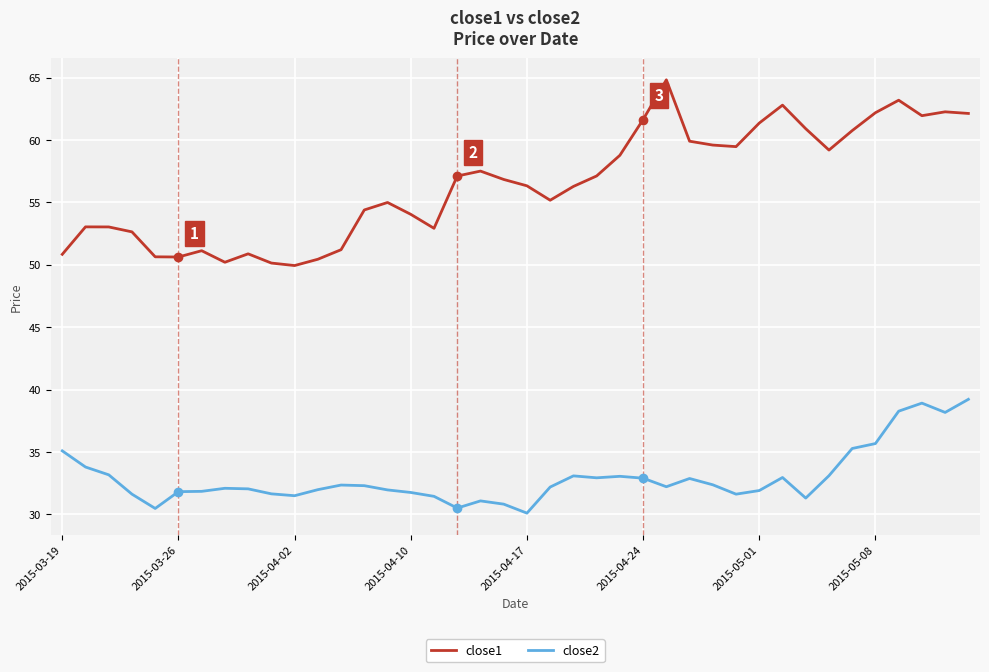

How many interior local valleys does the close1 series have?

8